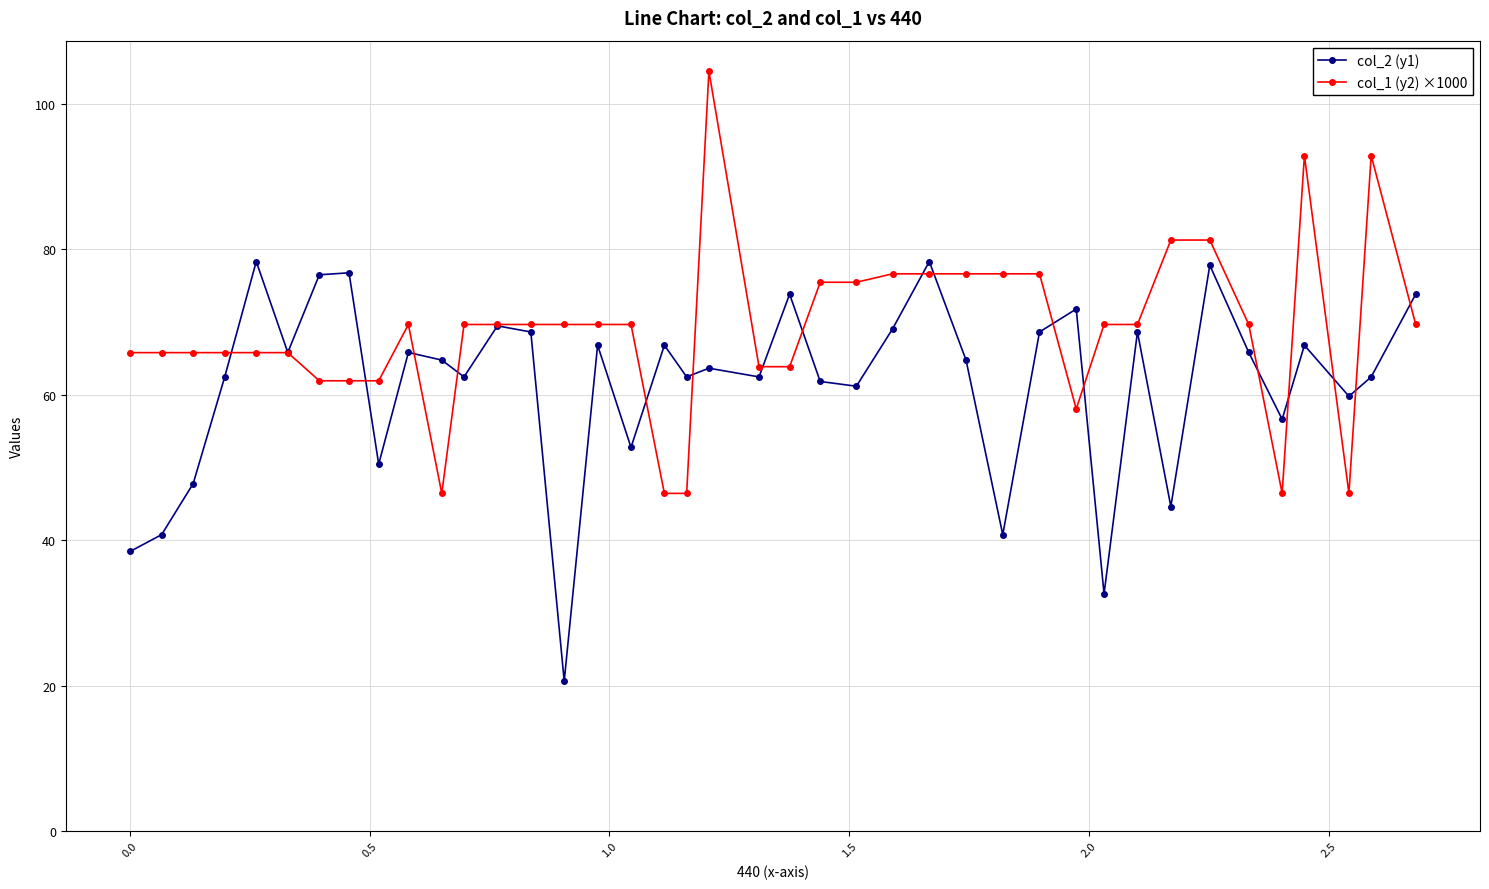

What is the highest value of the col_2 (y1) series?

78.3